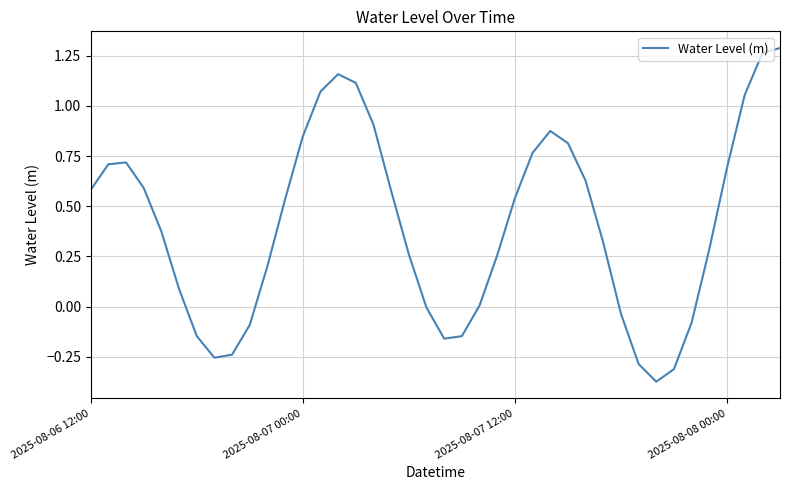

What is the label of the 33rd point from the right?

7